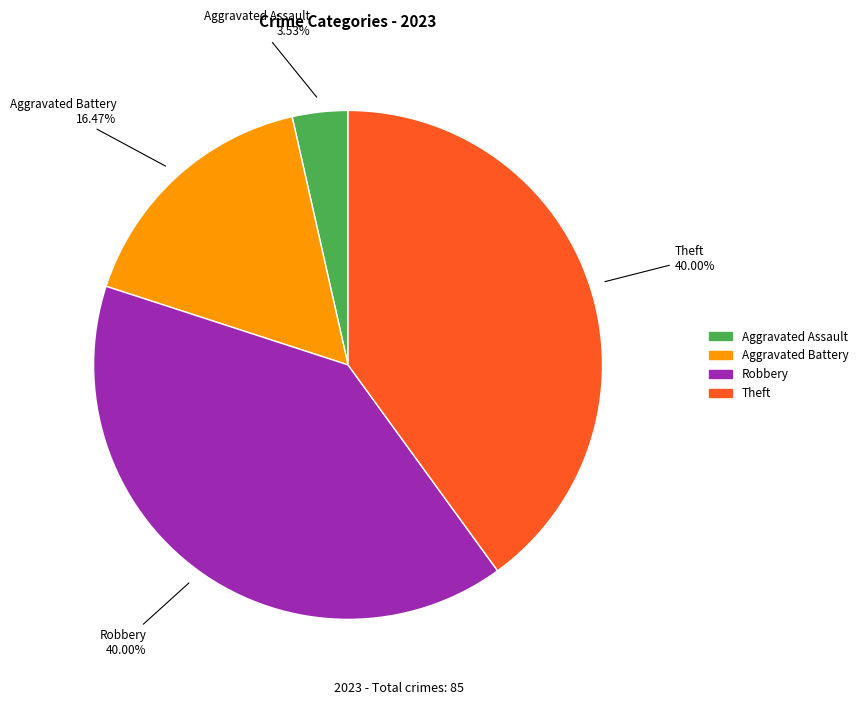

Is there a majority slice in this chart?

No